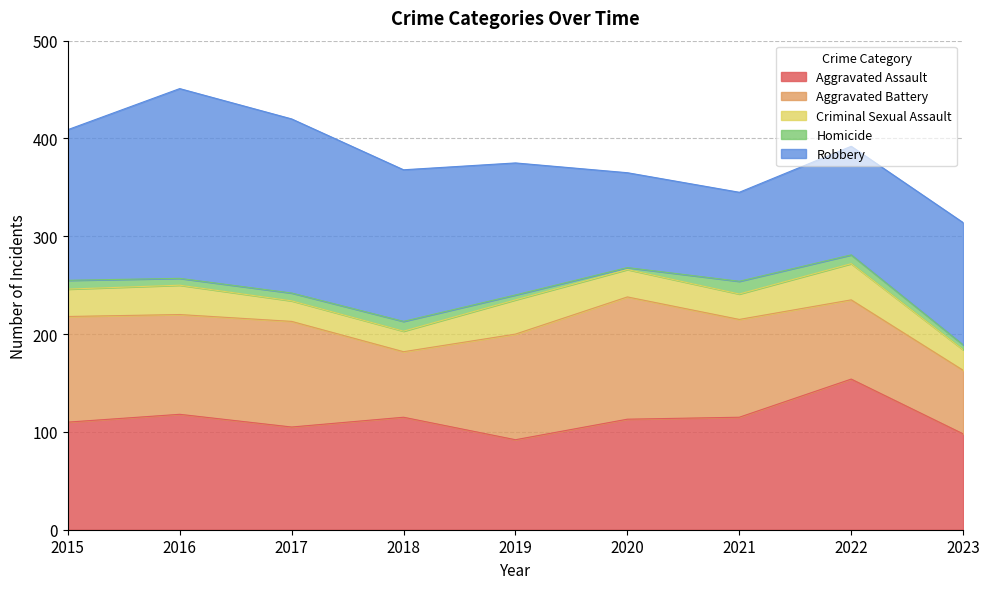

How many values in the Aggravated Battery series are below 102?

4